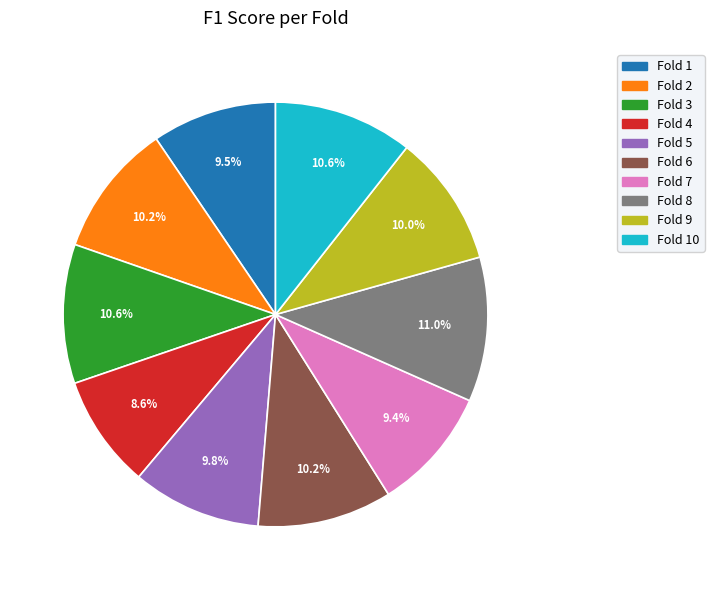

Does any single category account for the majority?

No